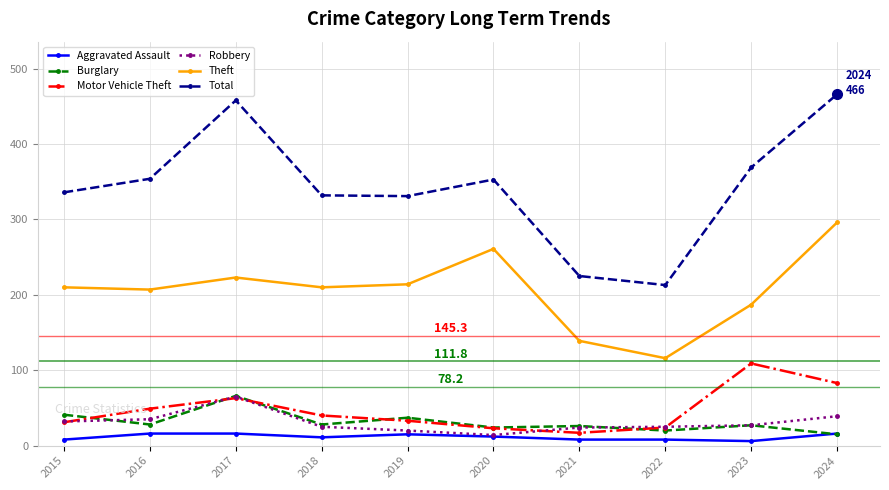

The value of Total at 2022 is 116. True or false?

False